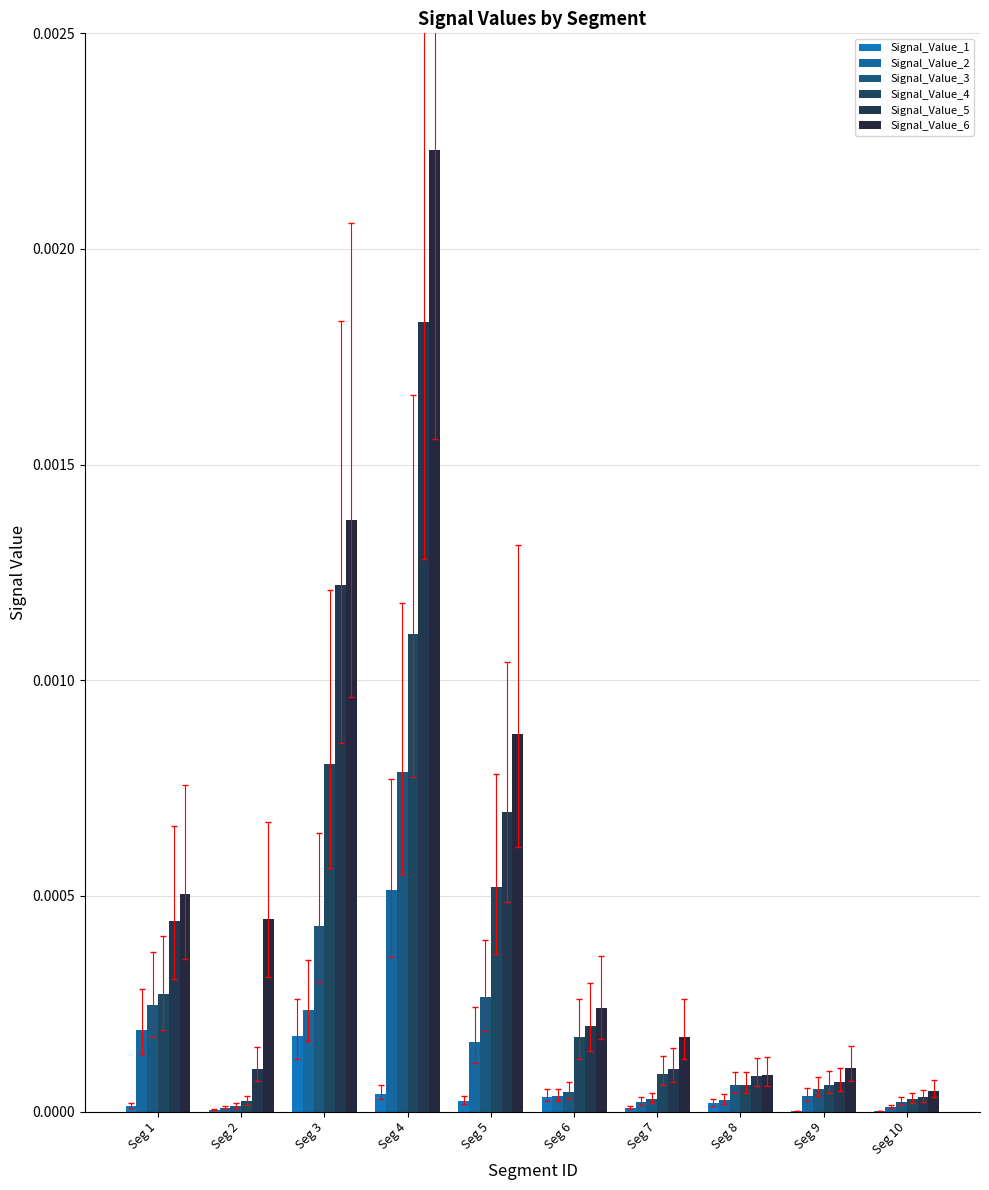

What are all the series names shown in the legend?

Signal_Value_1, Signal_Value_2, Signal_Value_3, Signal_Value_4, Signal_Value_5, Signal_Value_6